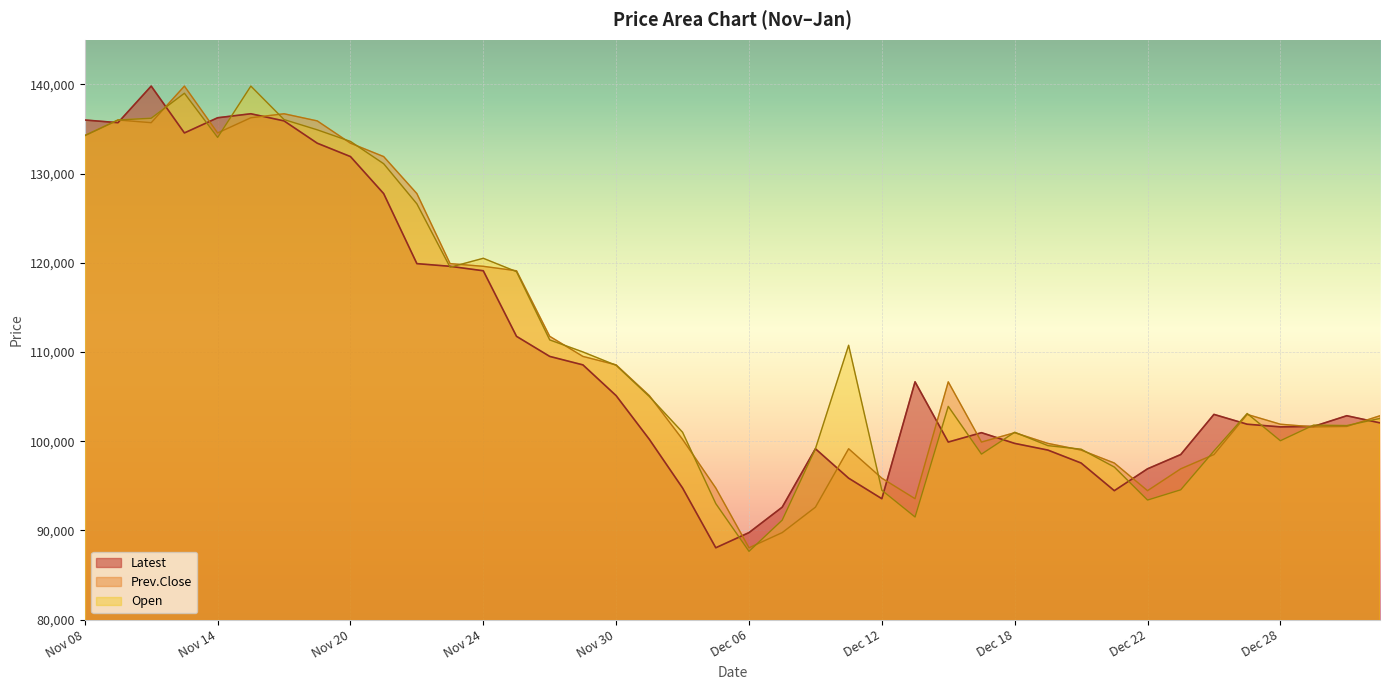

At which label does Latest first exceed 102850?

Nov 08